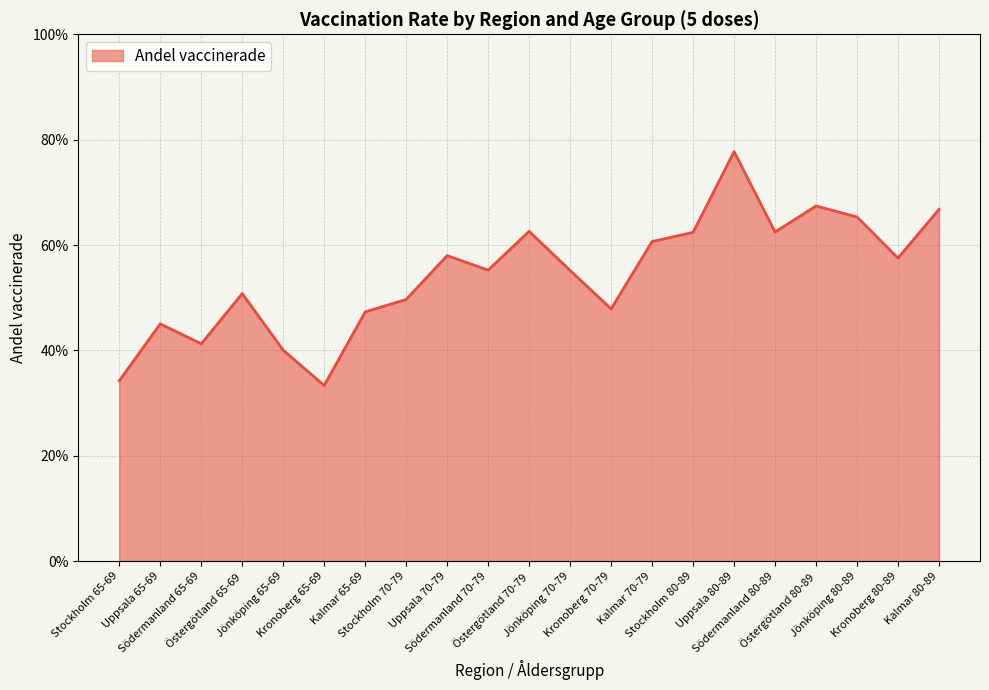

Does the chart display data point markers on the line(s)?

No